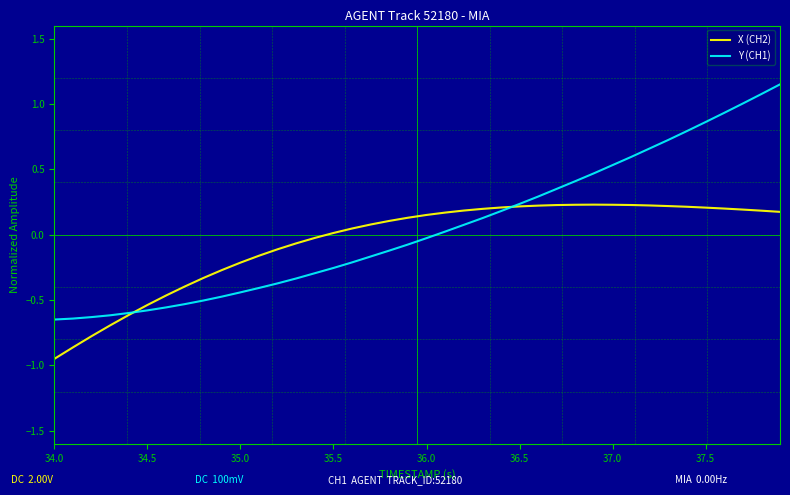

List the series in order of their peak value, lowest first.

X (CH2), Y (CH1)